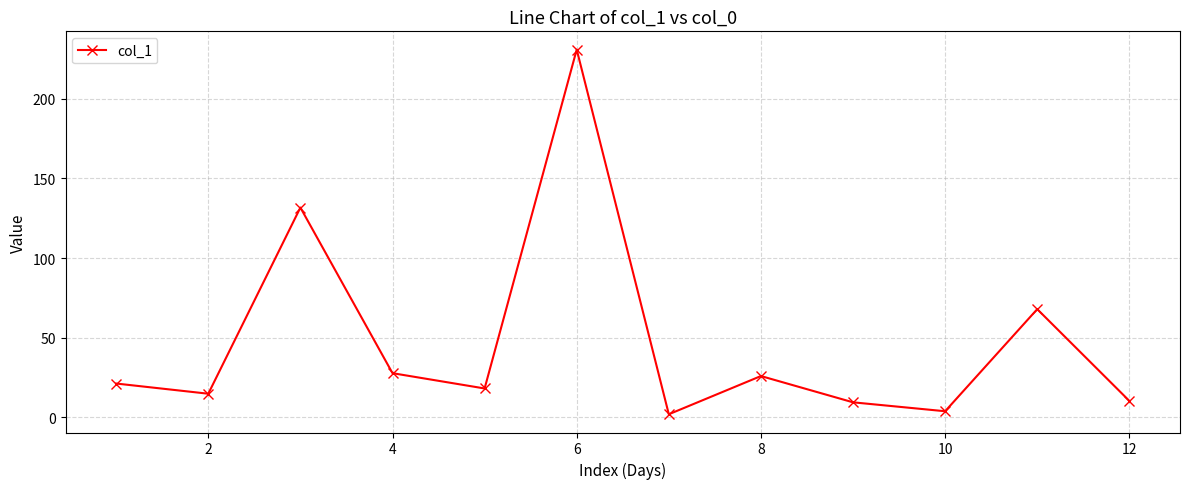

What is the greatest value displayed?

230.9